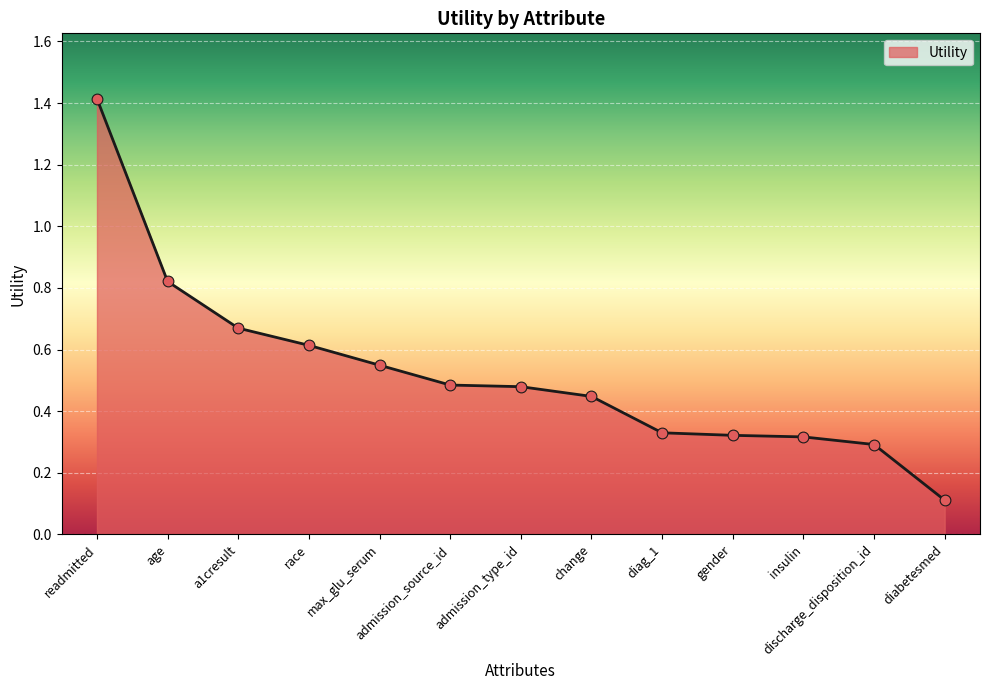

Which has a higher value, max_glu_serum or insulin?

max_glu_serum